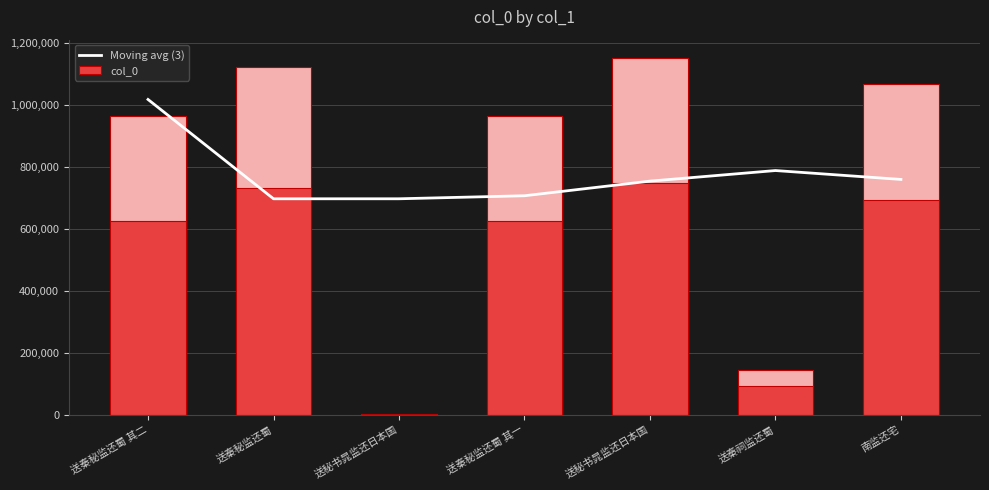

Reading right to left, what are all the values shown in this chart?

Moving avg (3): 南监还宅=758847.0	送秦祠监还蜀=787481.0	送秘书晁监还日本国=753377.7	送秦秘监还蜀 其一=706203.3	送秘书晁监还日本国=696445.0	送秦秘监还蜀=696444.7	送秦秘监还蜀 其二=1016666.3
col_0: 南监还宅=692898.7	送秦祠监还蜀=93954.2	送秘书晁监还日本国=748735.0	送秦秘监还蜀 其一=626397.2	送秘书晁监还日本国=1964.3	送秦秘监还蜀=729706.2	送秦秘监还蜀 其二=626396.6